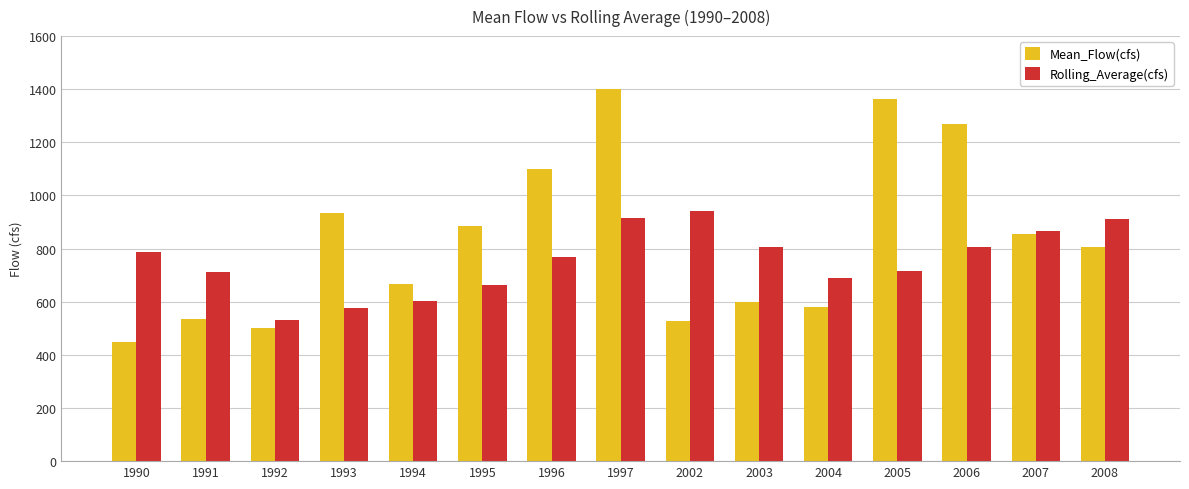

Is the value of Mean_Flow(cfs) at 2004 greater than the value of Rolling_Average(cfs) at 1995?

No